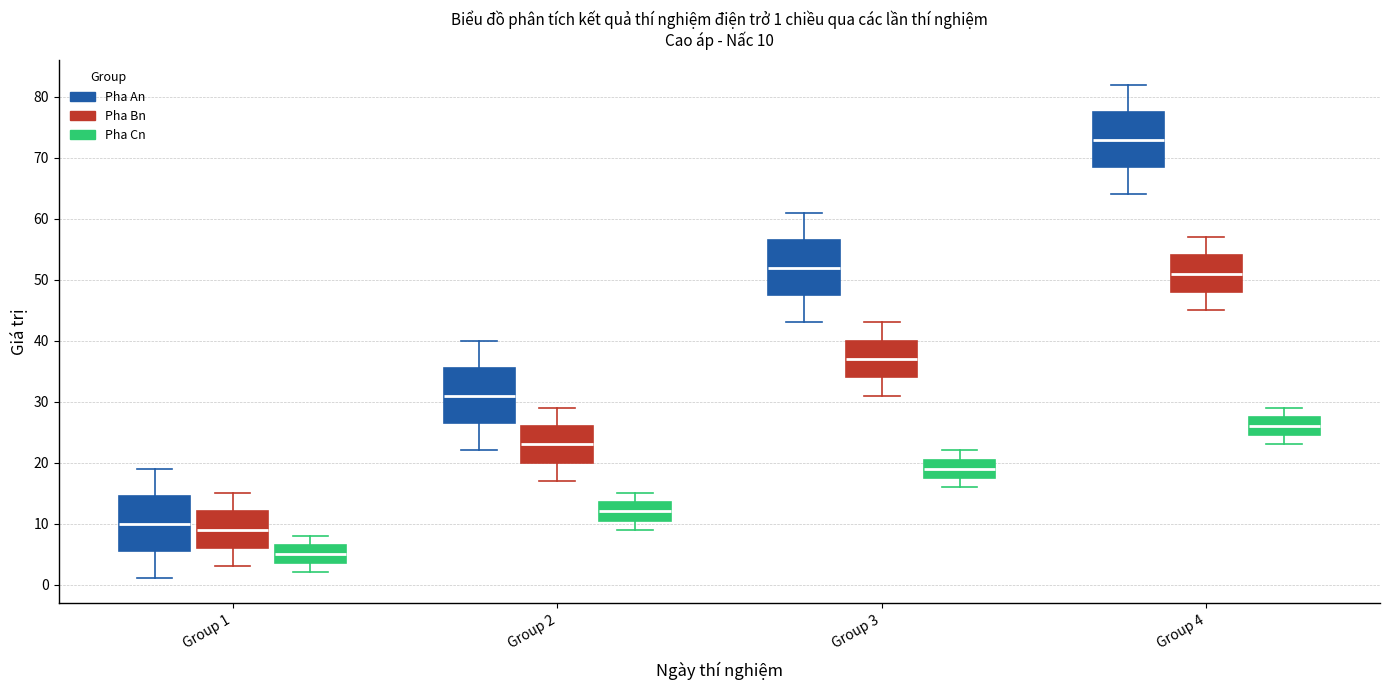

Which box has the highest median line?

Group 4 (Pha An)